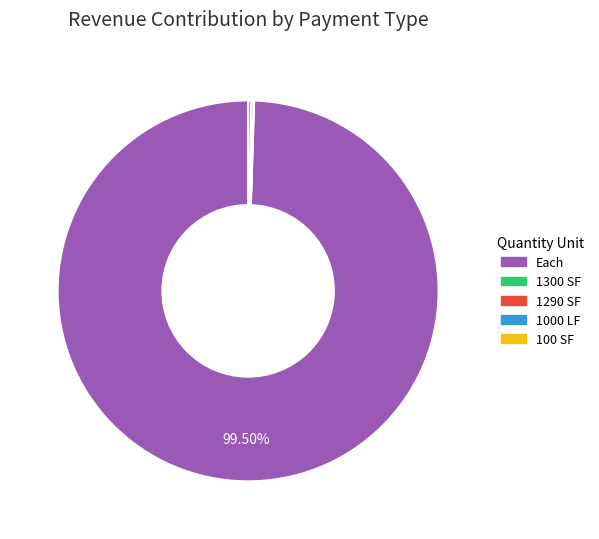

What is the largest slice in the pie chart?

Each